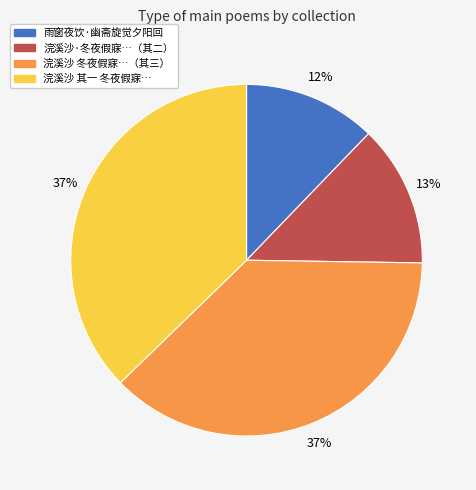

To the nearest percent, what is the difference between the largest and smallest slice percentages?

25%